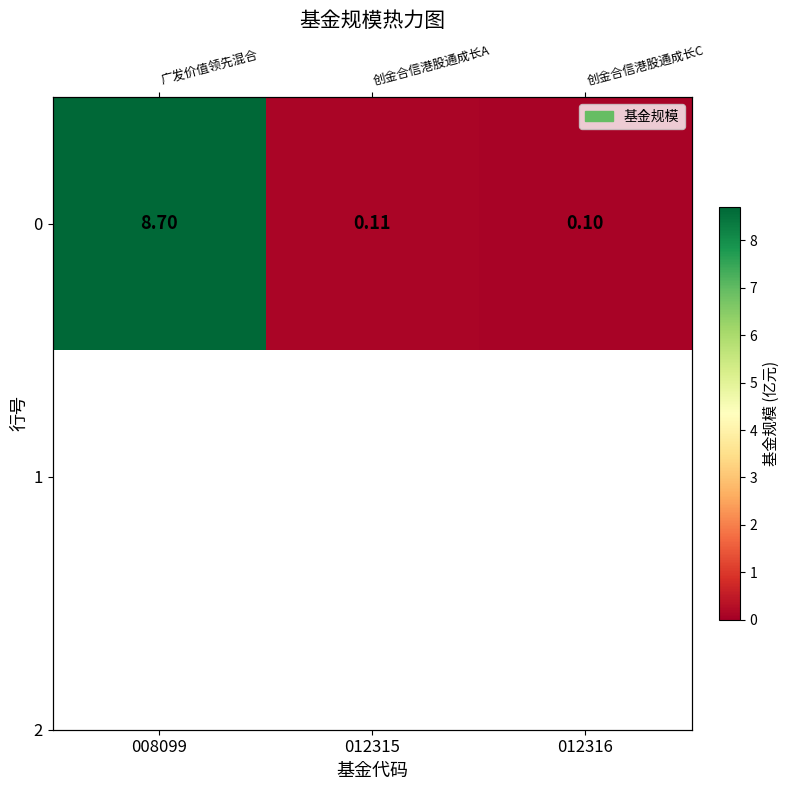

Is it true that the value at 012316 is 0.1?

True